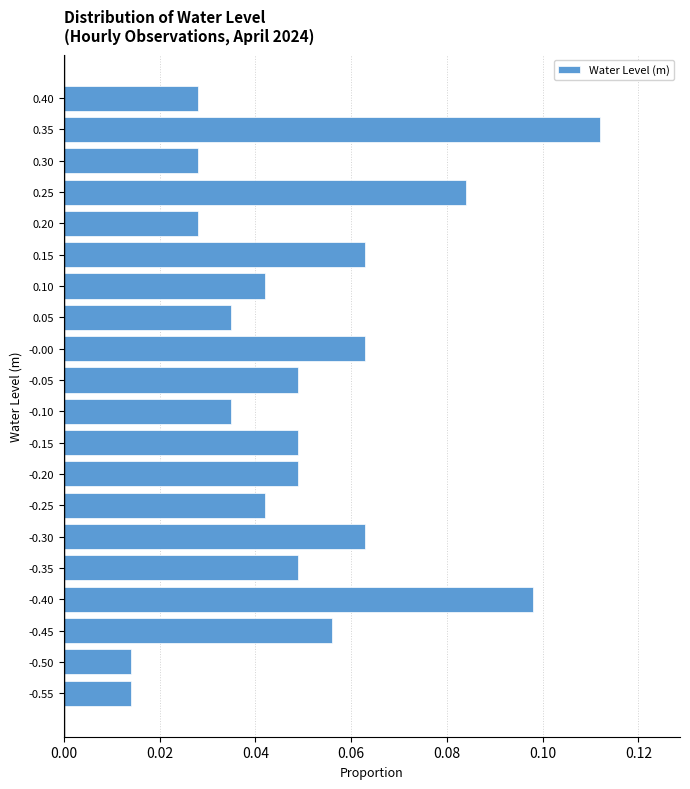

True or false: the data shows 0.1 at -0.20.

False